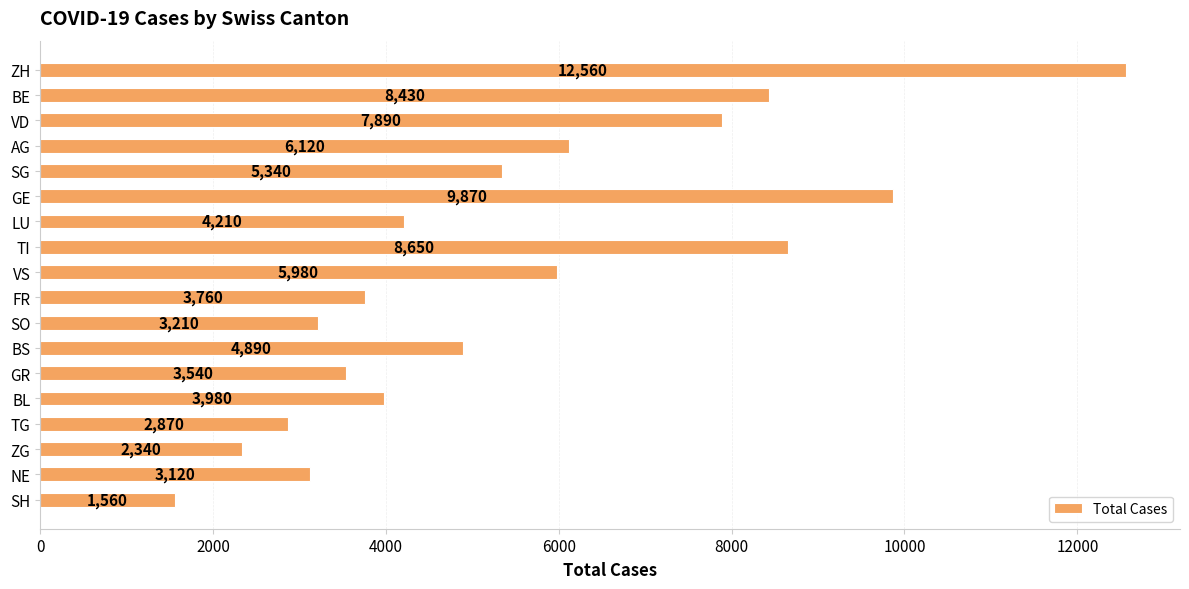

Are the bars horizontal?

Yes